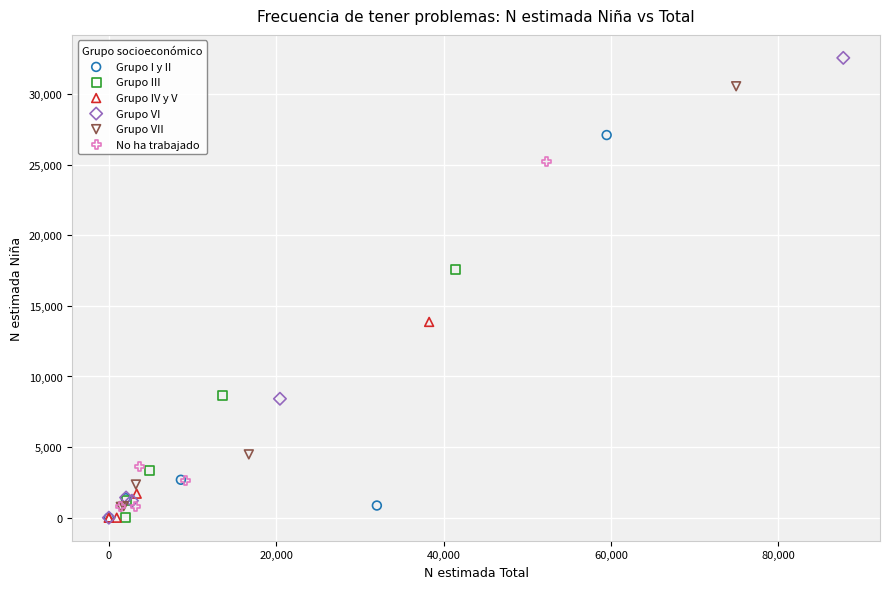

Which series has the widest spread of Y values?

Grupo VI